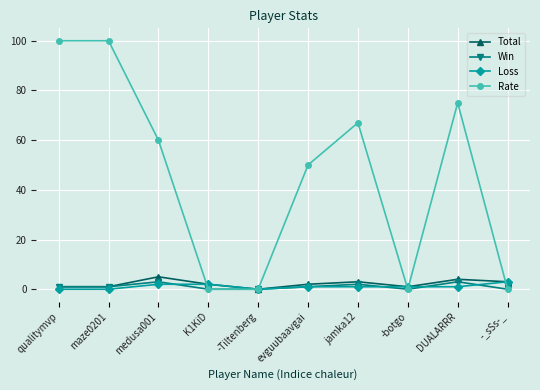

Count the number of categories in the chart.

10